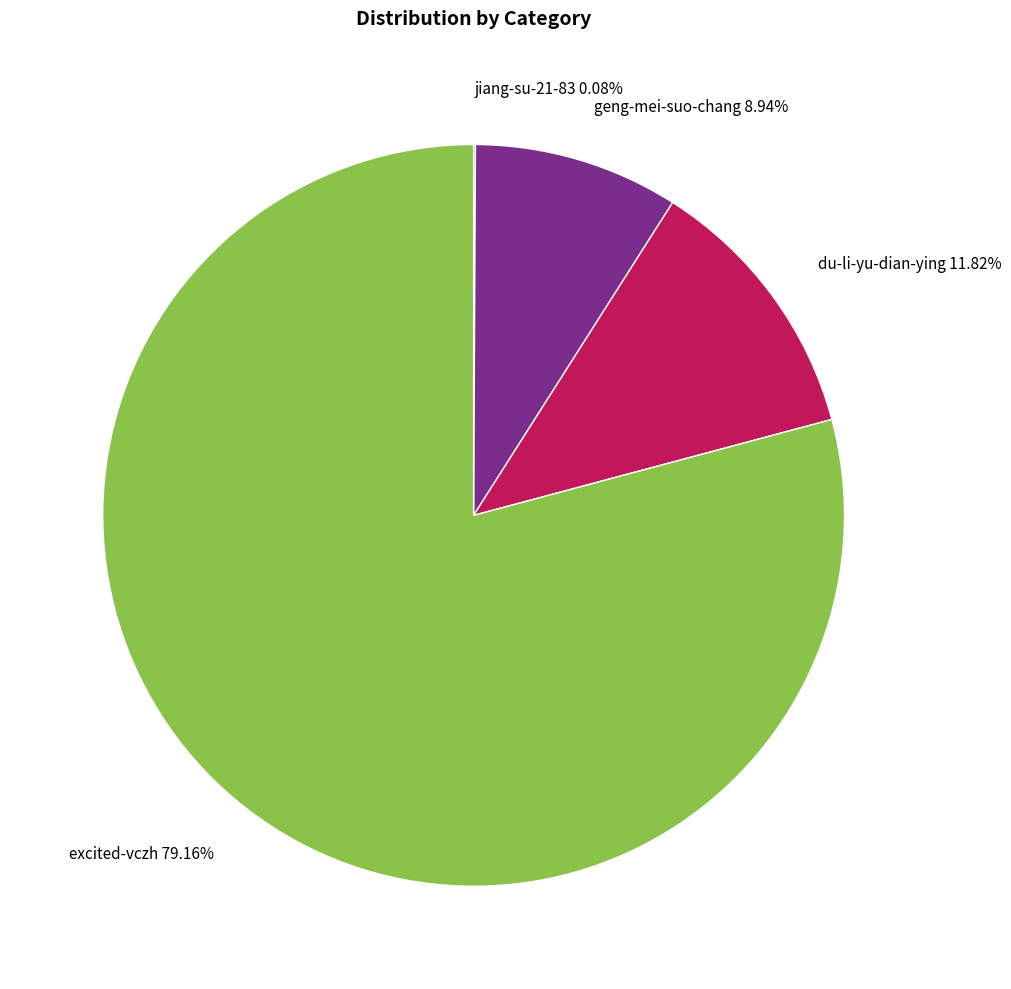

Combined, do geng-mei-suo-chang 8.94% and excited-vczh 79.16% account for over 50%?

Yes